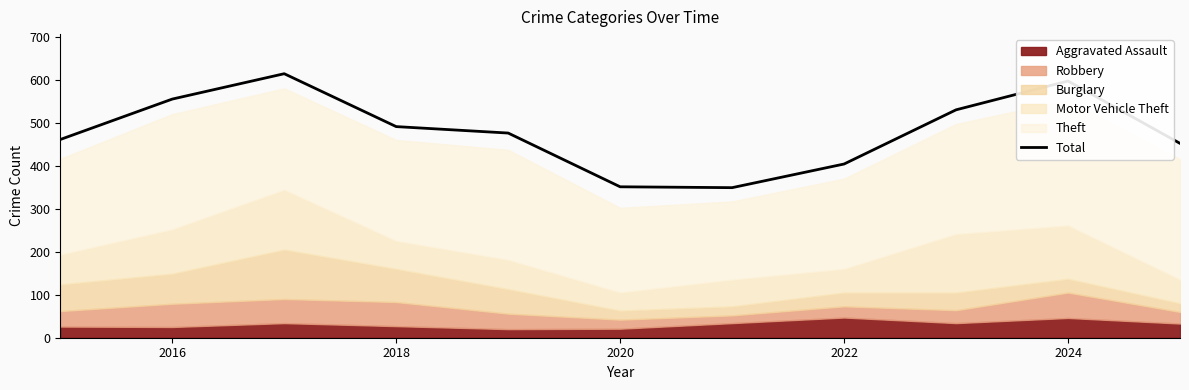

How many data points are less than 476?

5